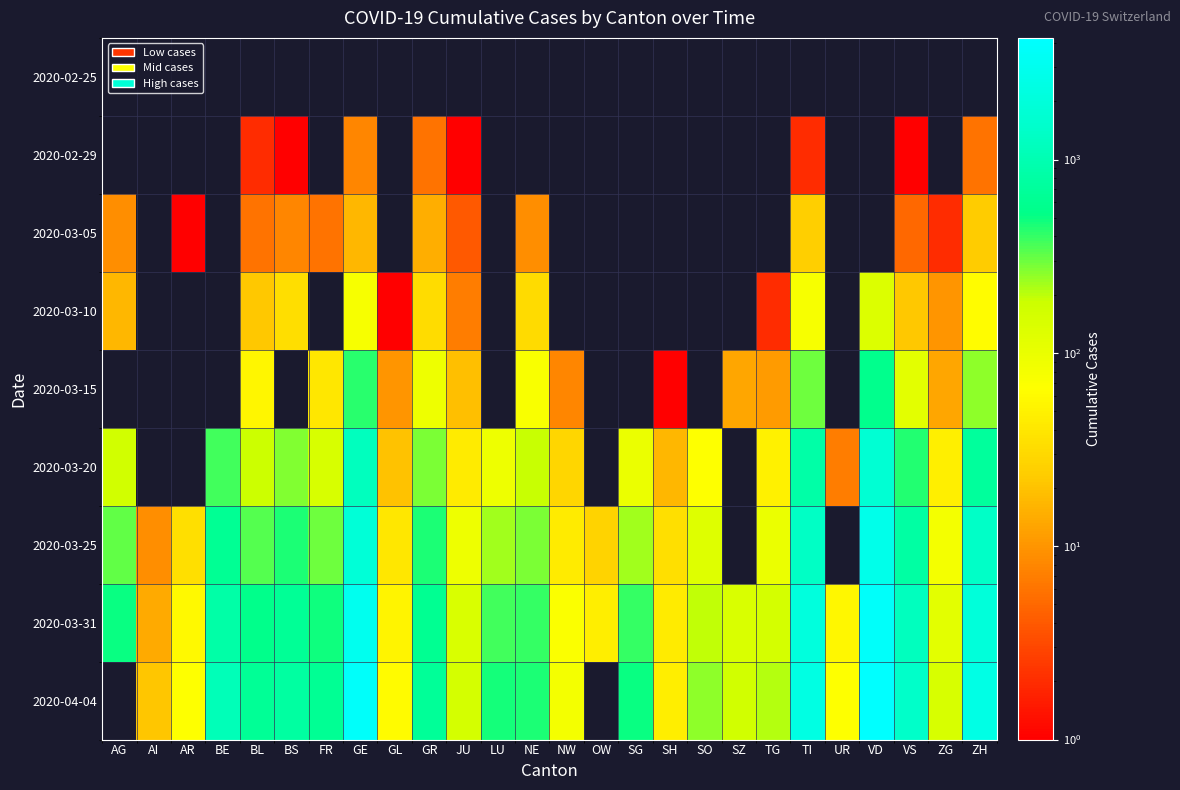

Is it true that 2020-03-25 equals 9.0 at AI?

True